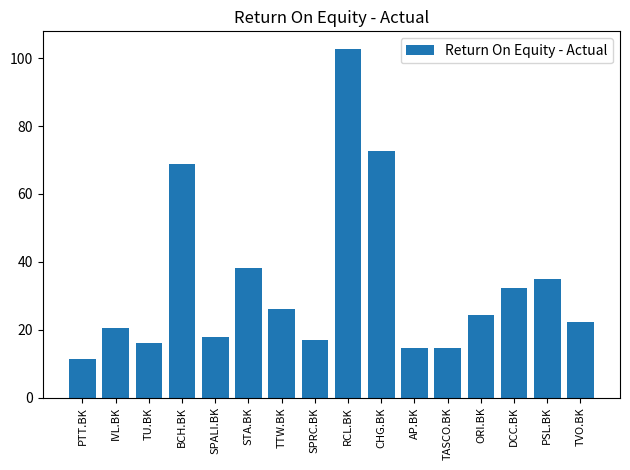

Reading right to left, list all the values displayed in this chart.

22.2	34.8	32.2	24.3	14.7	14.7	72.5	102.8	17.0	26.1	38.1	18.0	68.9	16.1	20.6	11.5